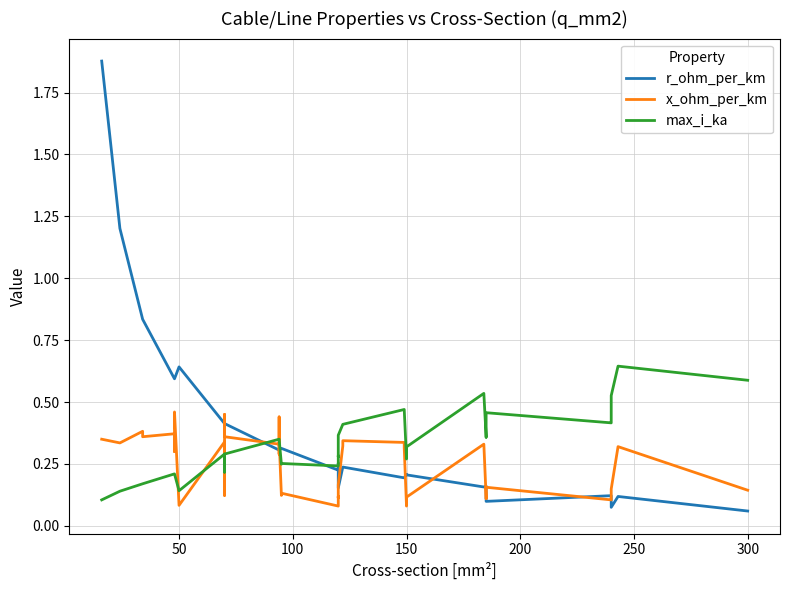

Rank the series by their average value, from lowest to highest.

x_ohm_per_km, max_i_ka, r_ohm_per_km